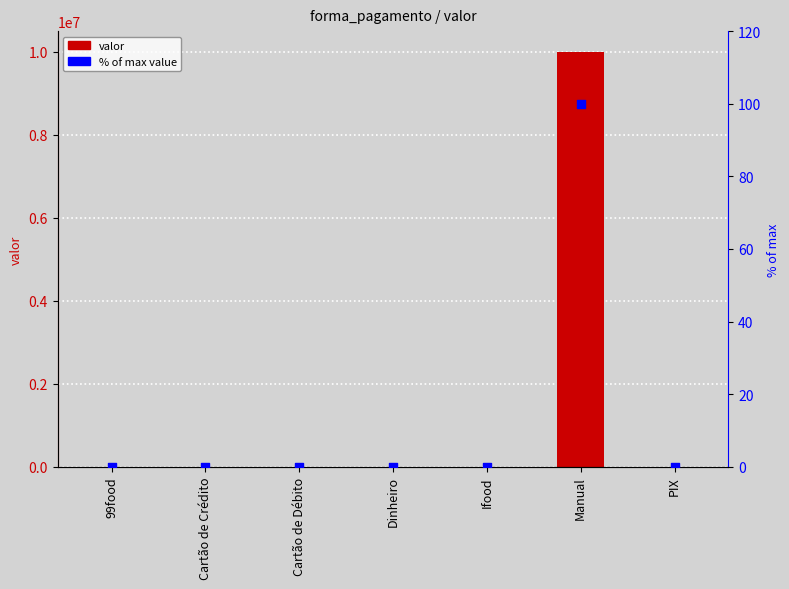

What are all the series names shown in the legend?

valor, % of max